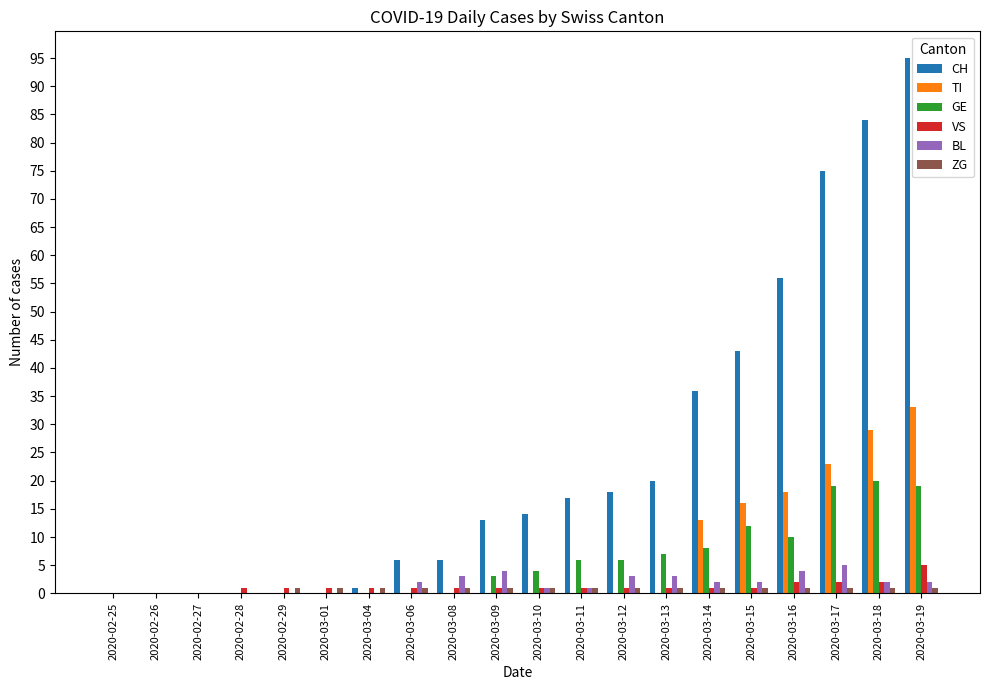

Are the bars grouped side by side (vs. stacked)?

Yes